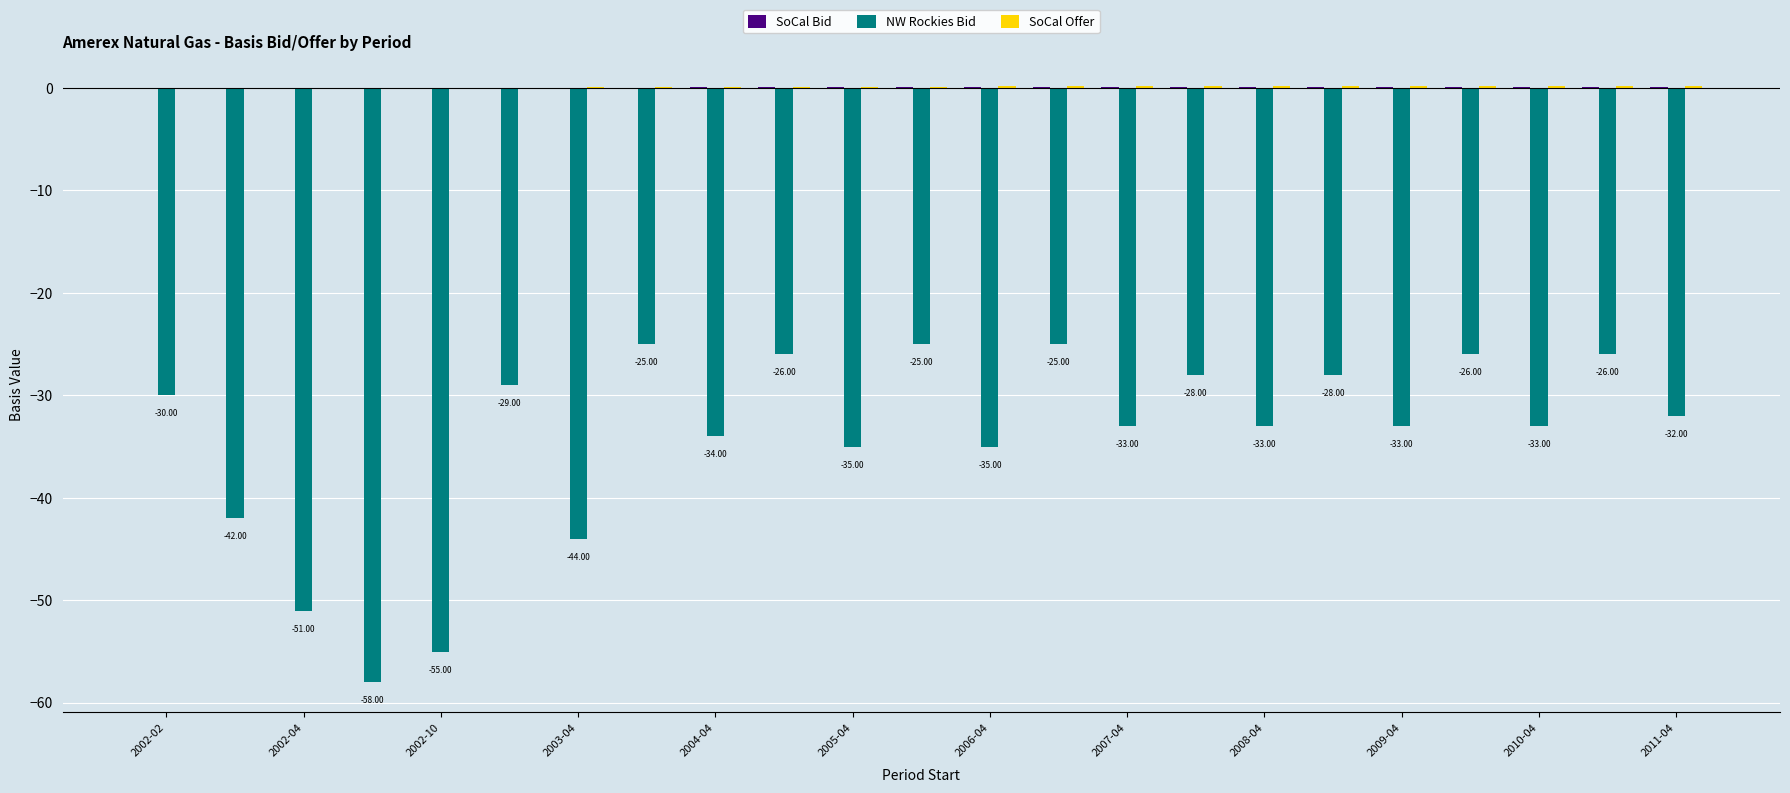

How many groups of bars are there?

23